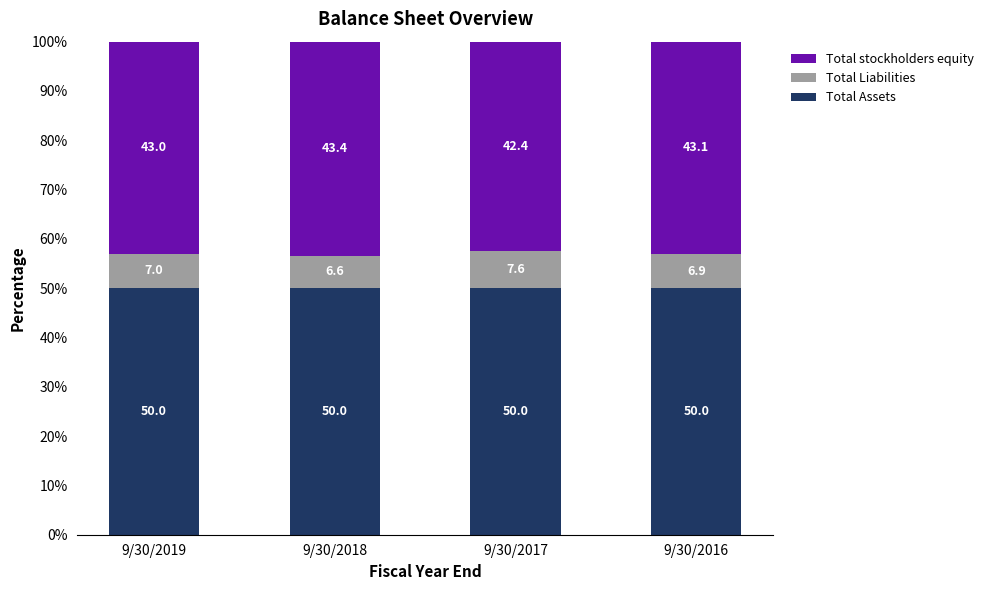

True or false: Total Assets has a value of 89.7 at 9/30/2019.

False